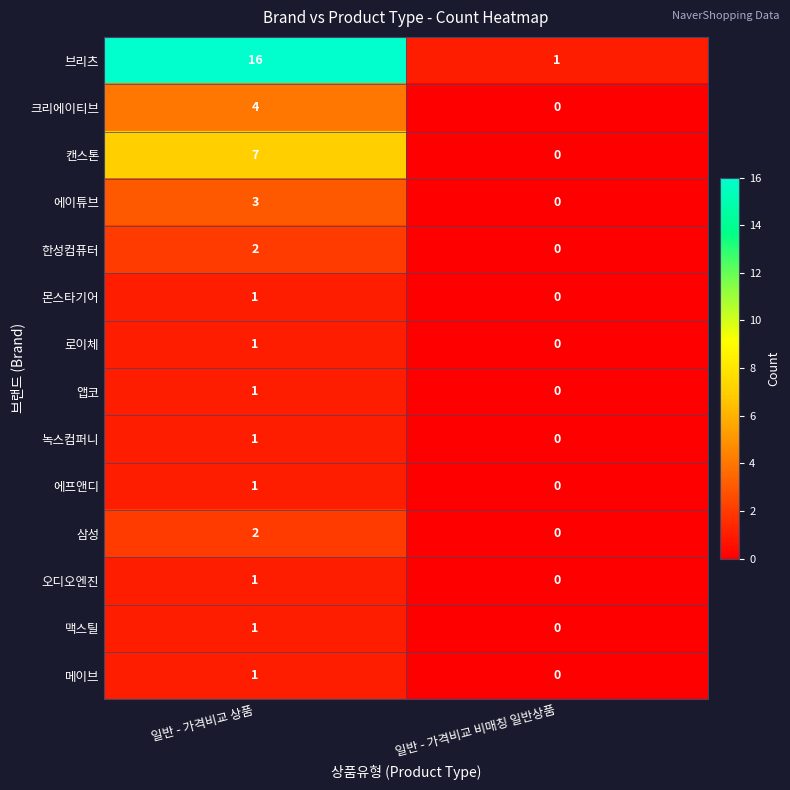

What is the total value across all series at 일반 - 가격비교 비매칭 일반상품?

1